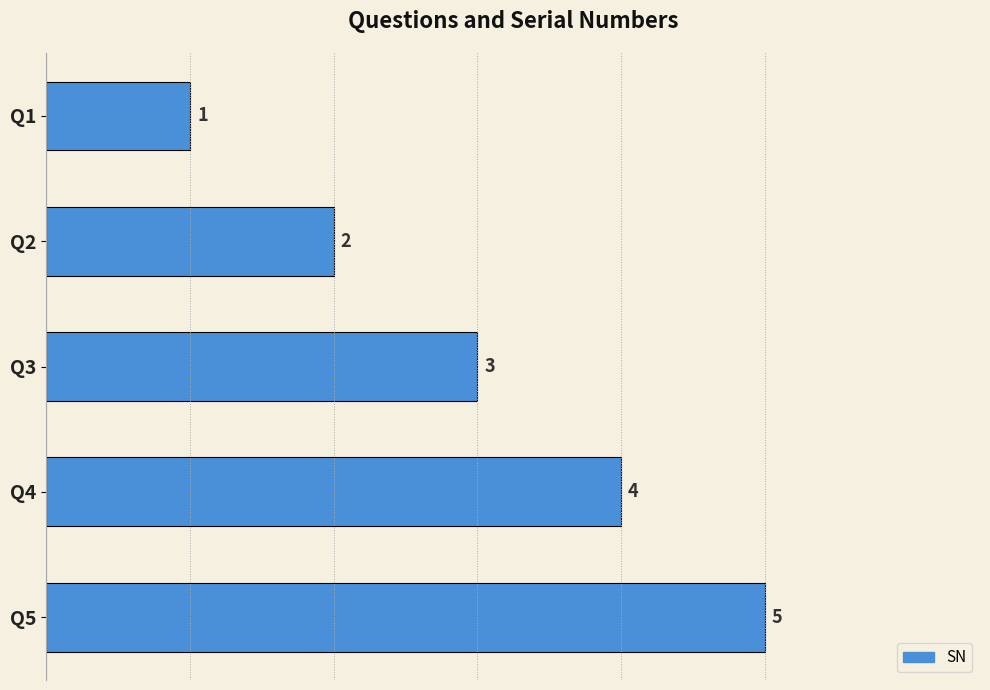

List the labels in order of value, smallest first.

Q1, Q2, Q3, Q4, Q5